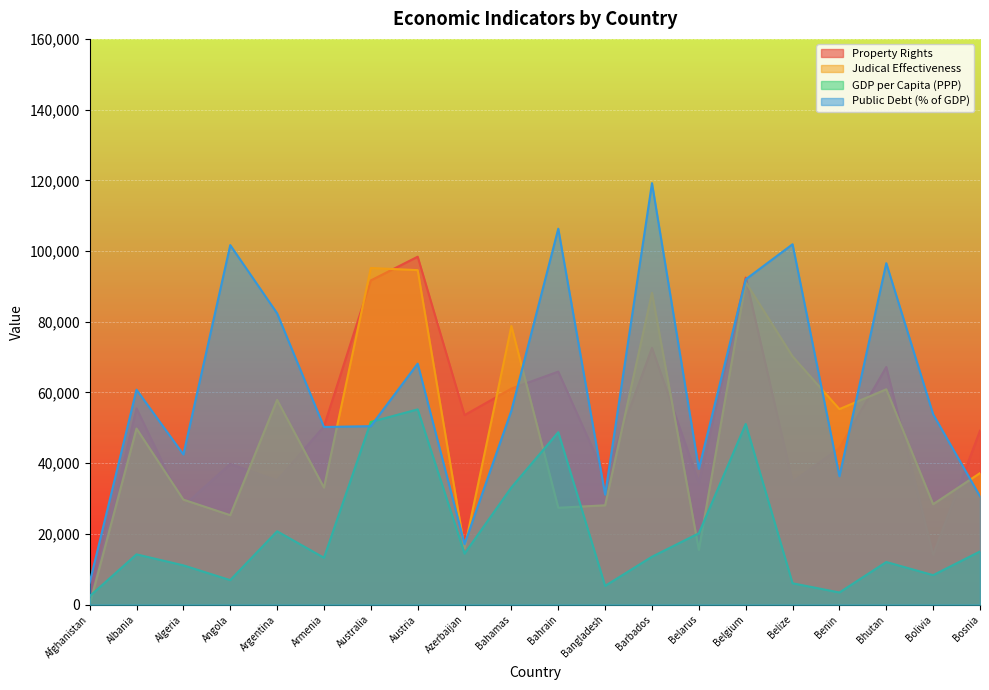

Which series has the largest total across all categories?

Public Debt (% of GDP)